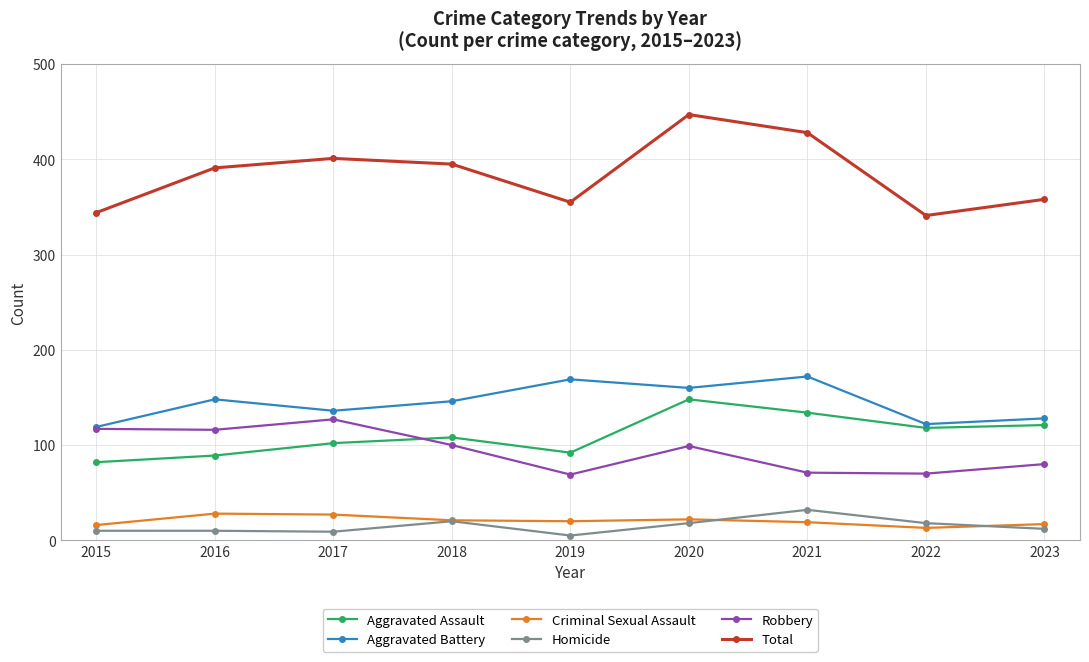

Between 2015 and 2022, which series saw the biggest shift?

Robbery